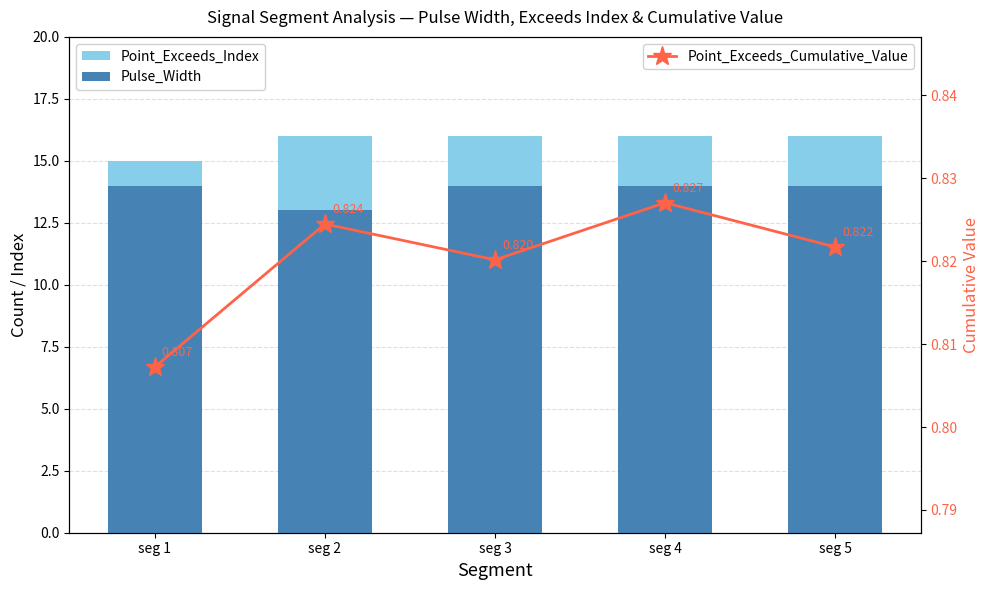

What is the difference between the highest and lowest values at seg 3?

15.2